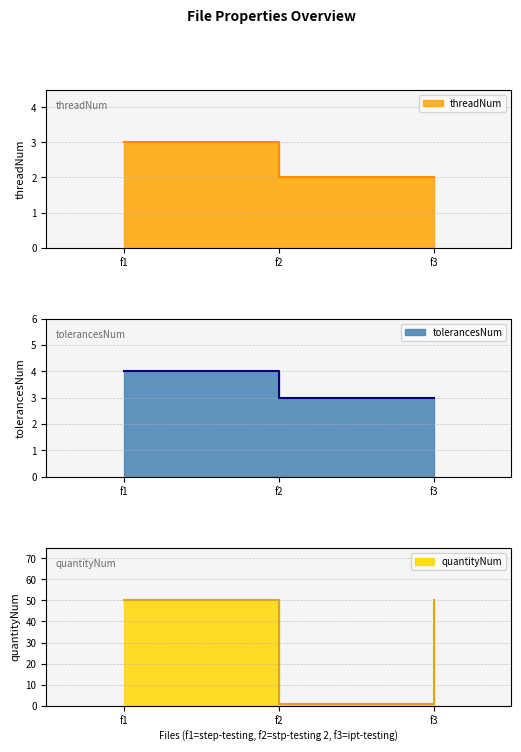

What is the sum of the threadNum values at f2 and f1?

5